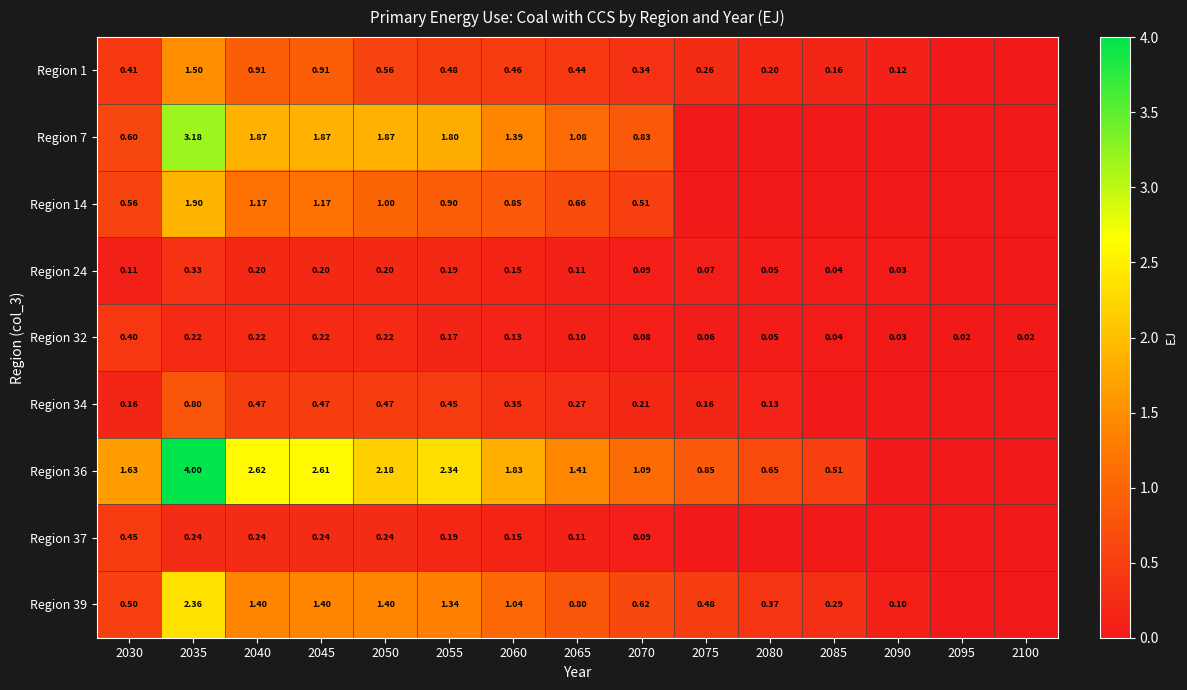

Is the value of Region 34 at 2075 greater than the value of Region 39 at 2055?

No